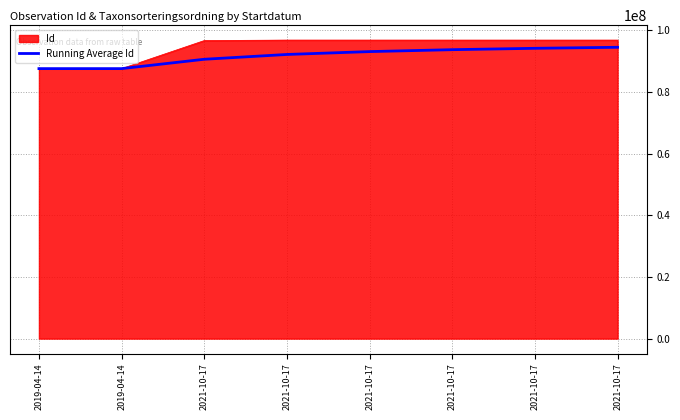

What are all the series names shown in the legend?

Id, Running Average Id